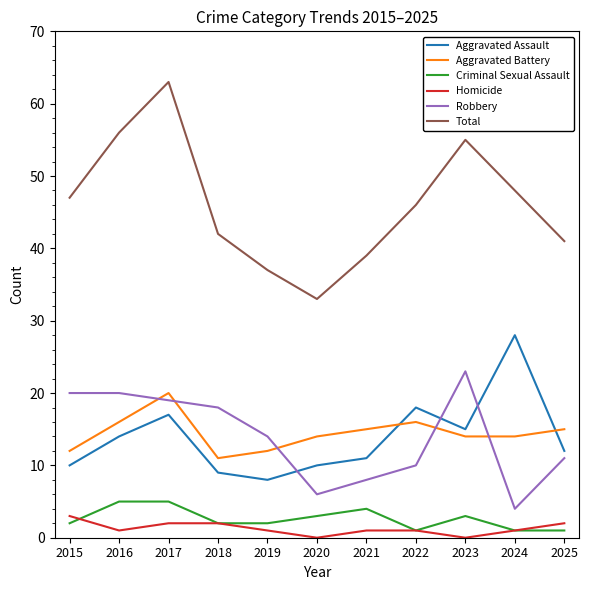

What value does the Criminal Sexual Assault series have at 2019?

2